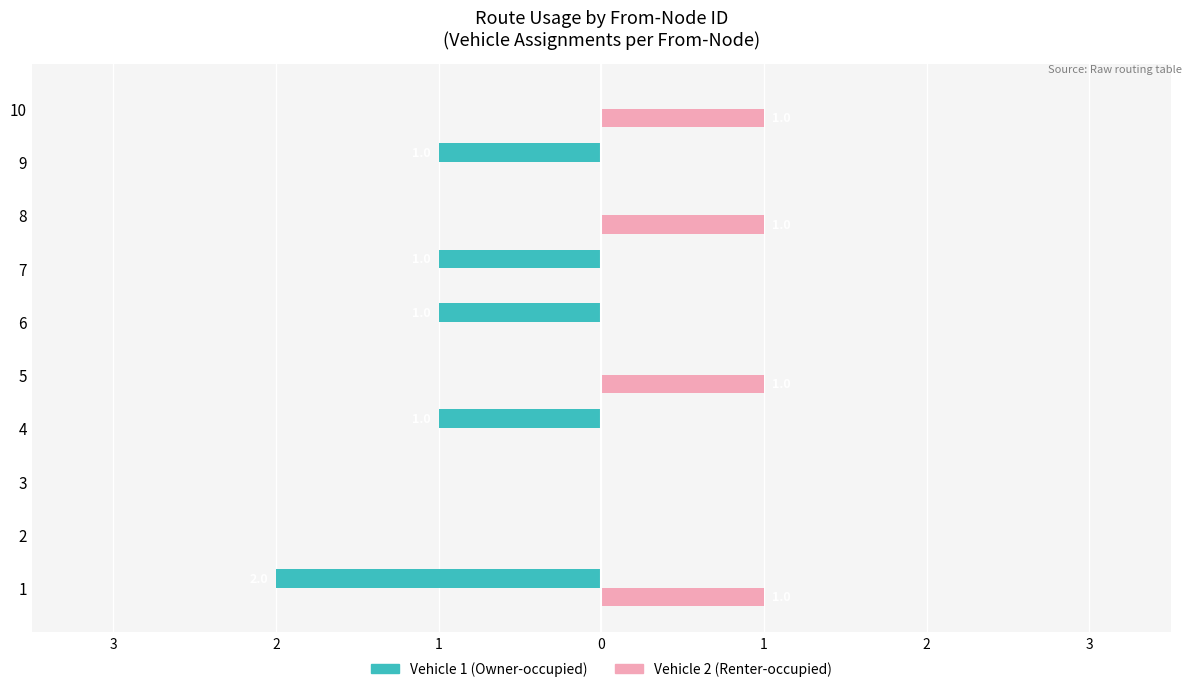

Which series has the largest range (max minus min)?

Vehicle 1 (Owner-occupied)